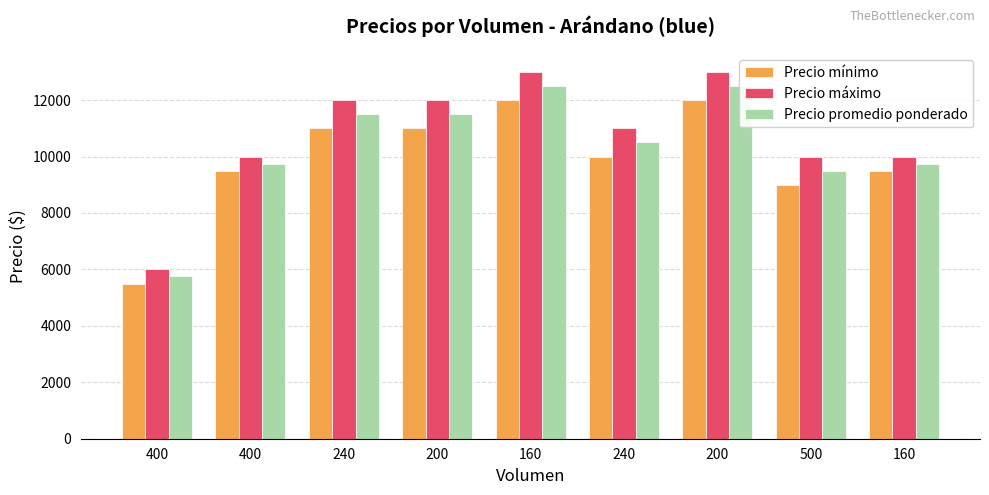

Which series has the widest spread of values?

Precio máximo